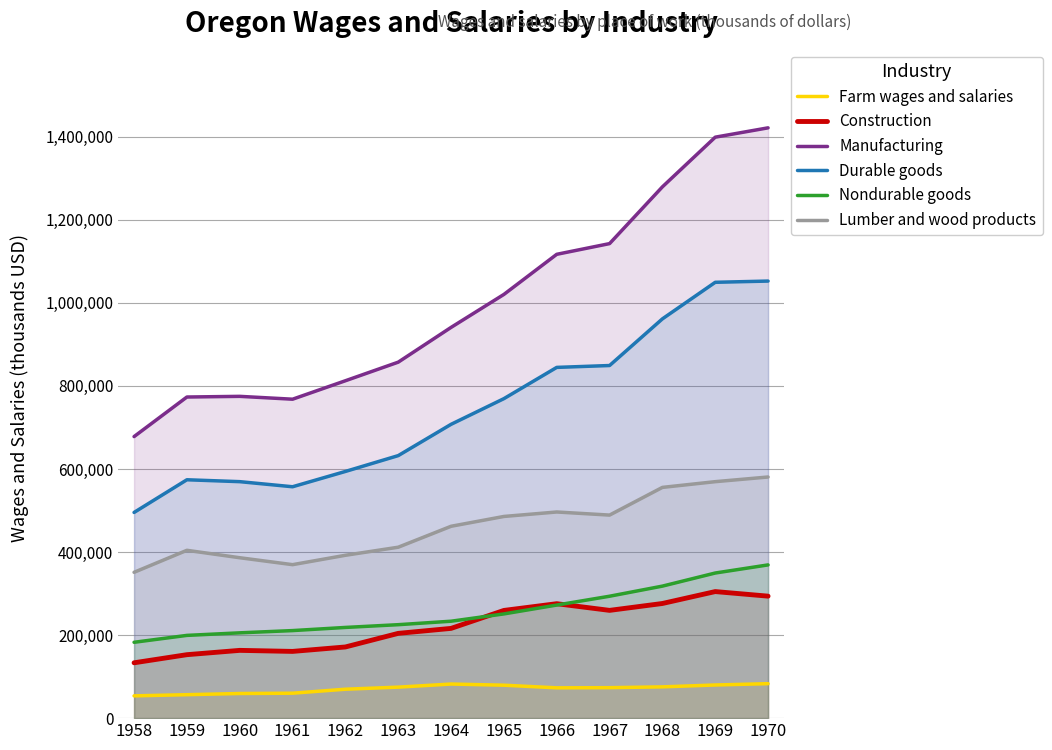

Which series changed the most between 1964 and 1966?

Manufacturing